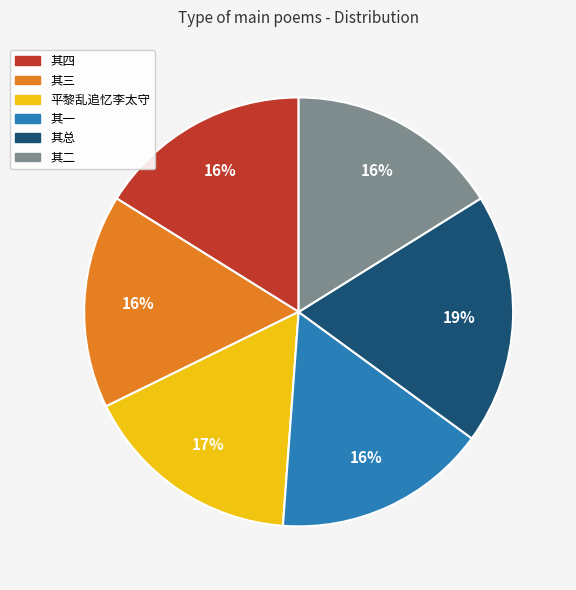

Is there any slice that represents more than half of the pie?

No